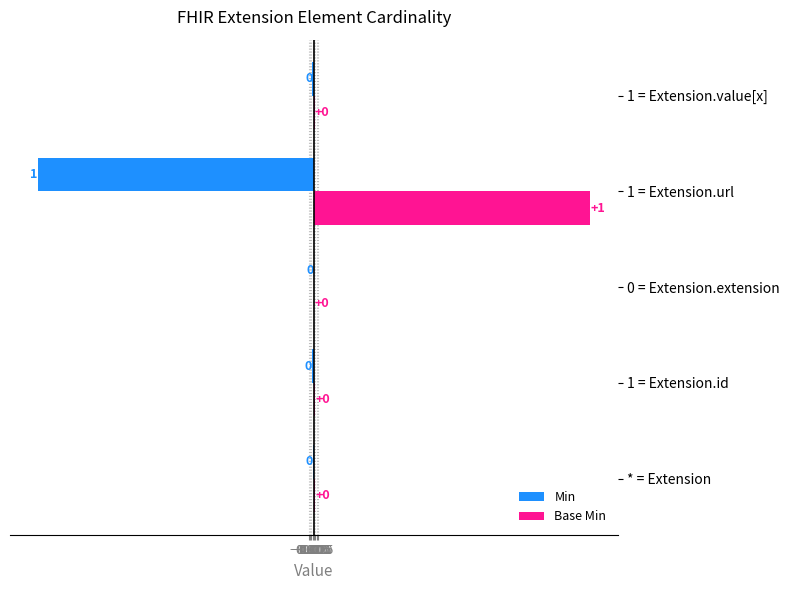

The Base Min series shows 0.0 at * = Extension. True or false?

True